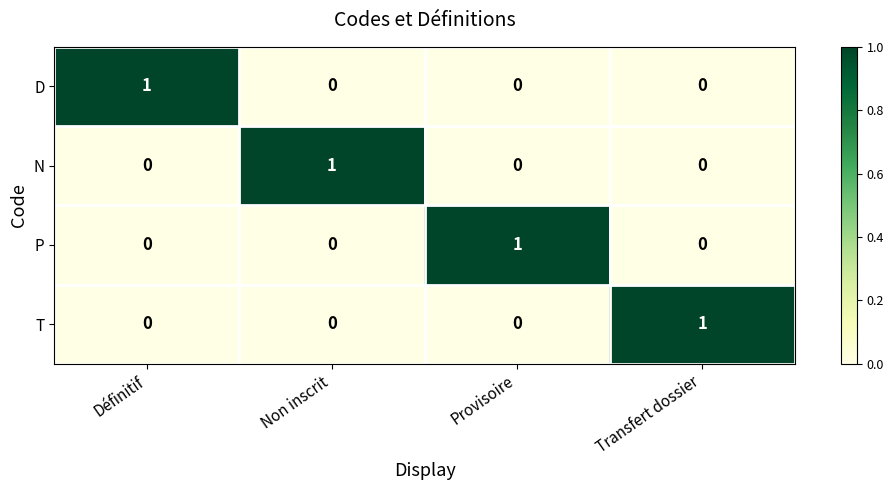

What is the spread (max minus min) of values at Définitif?

1